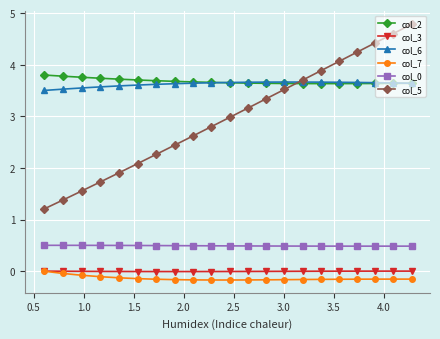

What is the value of the col_0 point at the 15th from the left?

0.5